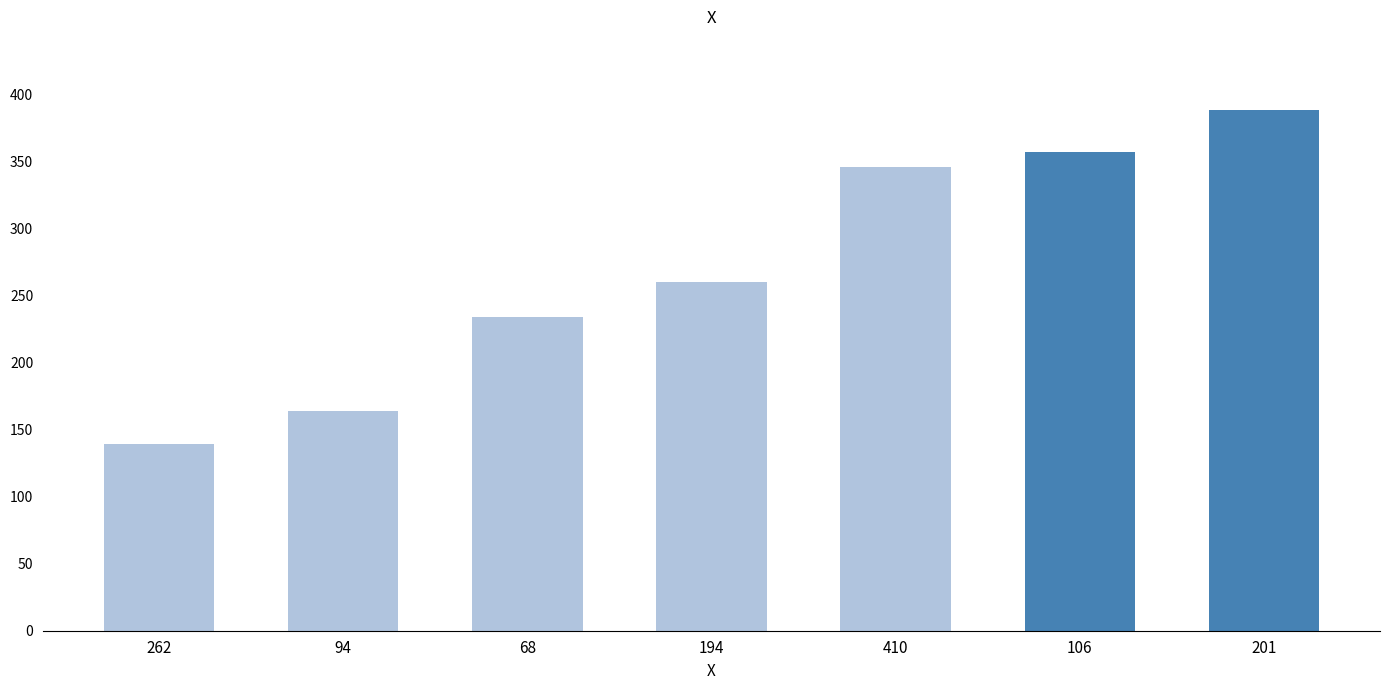

What is the label of the 6th bar from the left?

106